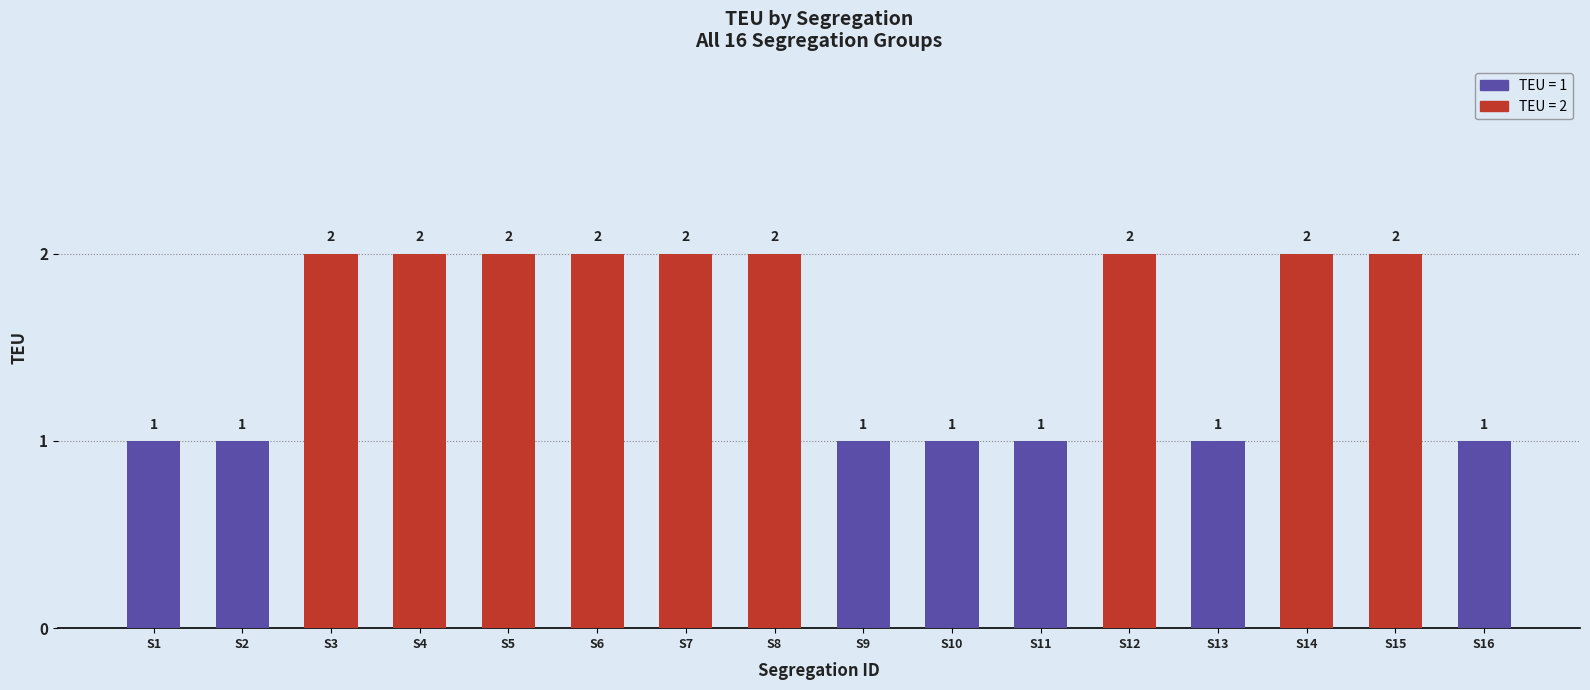

What is the maximum value shown in the chart?

2